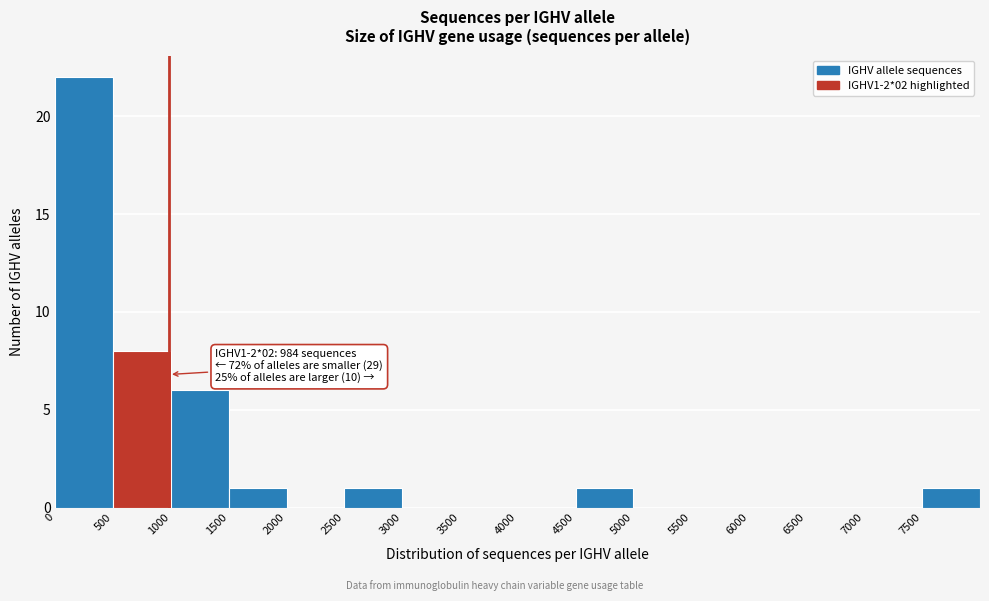

Over which range of the x-axis is the bar tallest?

0 to 500